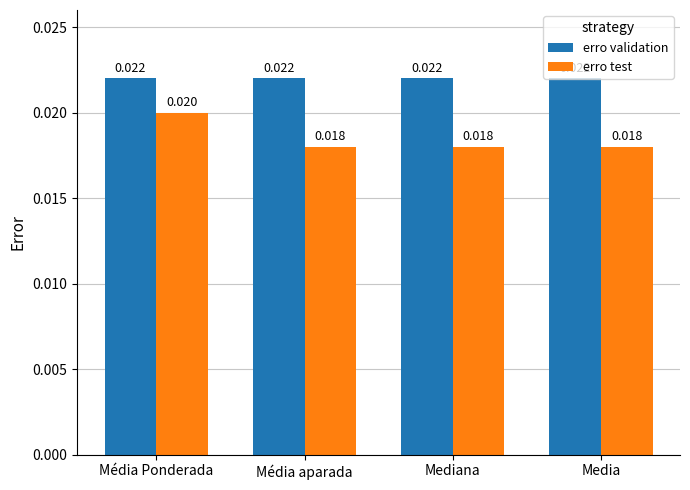

What are all the series names shown in the legend?

erro validation, erro test